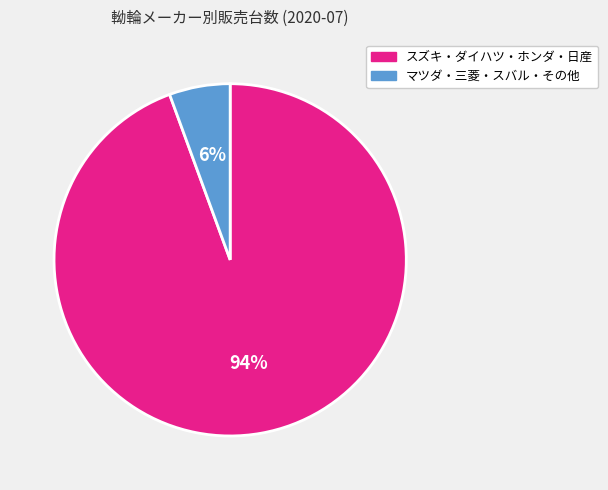

Is there a majority slice in this chart?

Yes